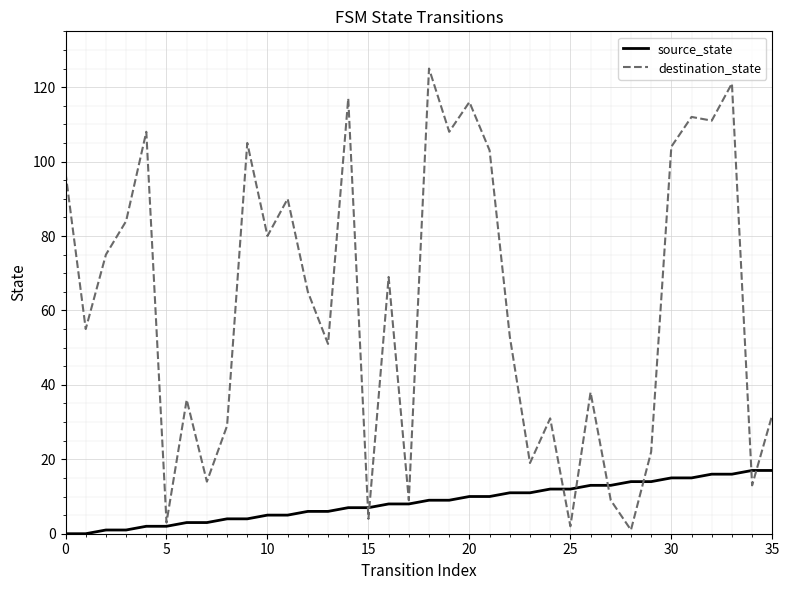

List the series in order of their overall mean, highest first.

destination_state, source_state